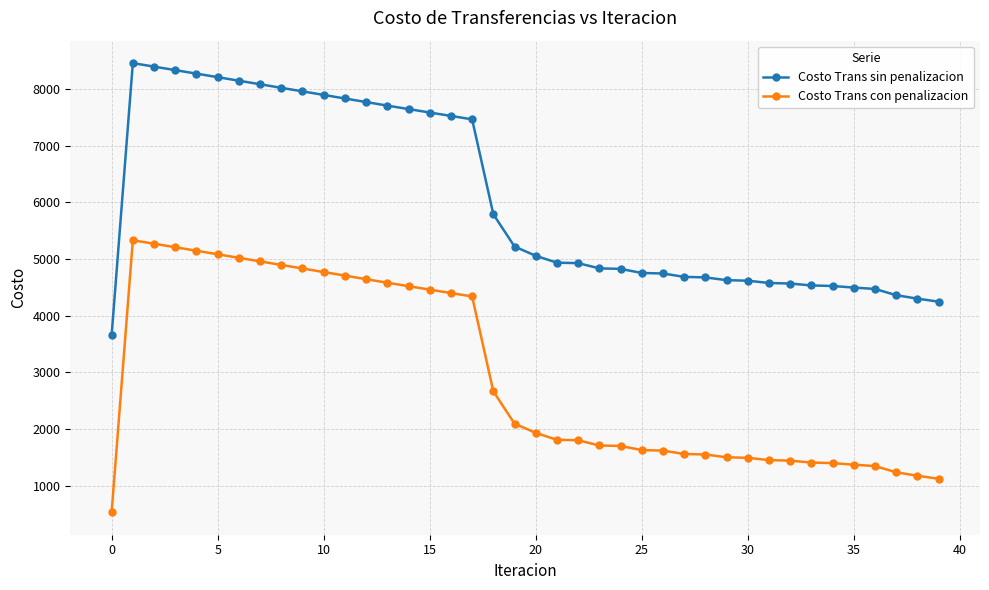

Rank the series by their average value, from highest to lowest.

Costo Trans sin penalizacion, Costo Trans con penalizacion